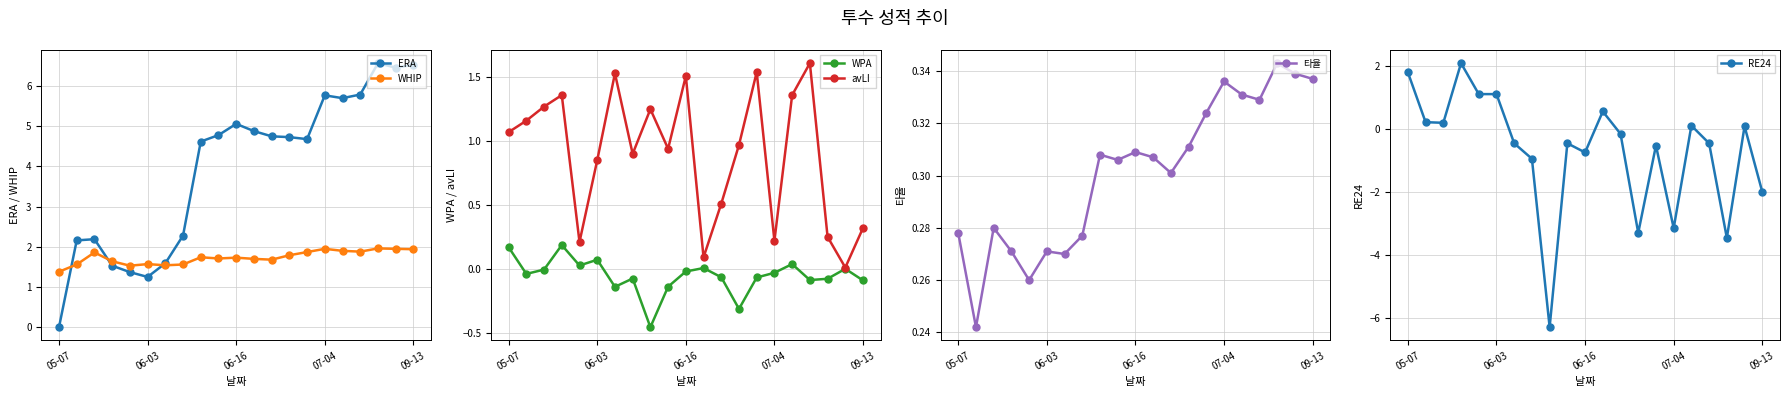

What is the smallest value displayed?

-6.3